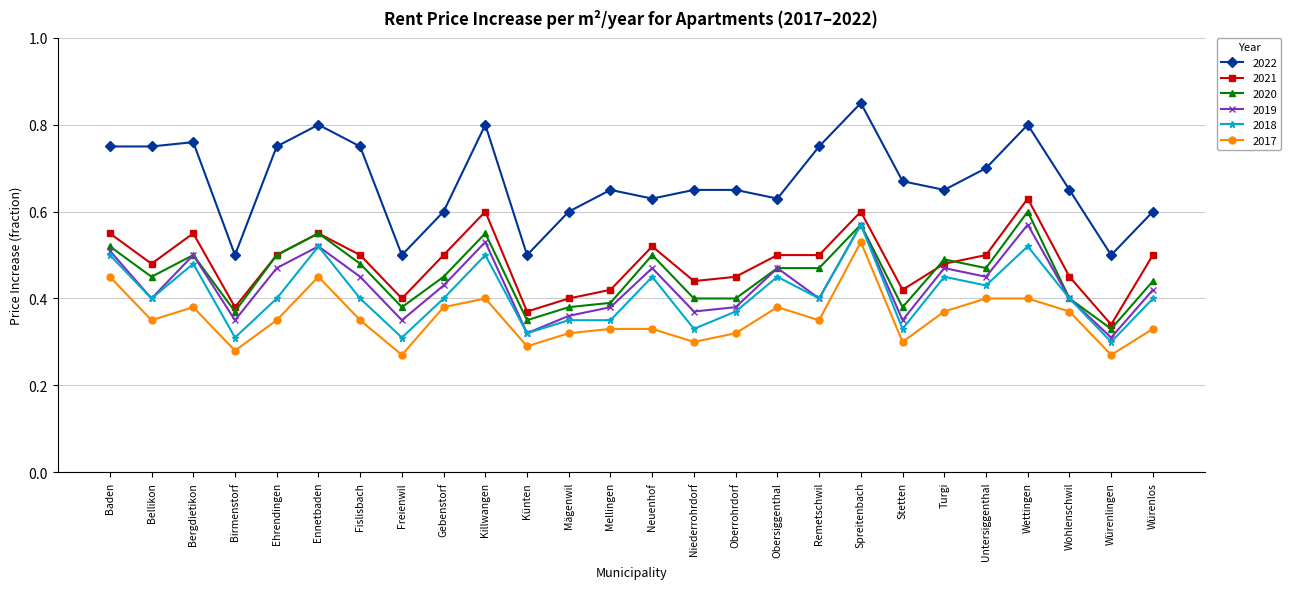

The value of 2019 at Mellingen is 0.1. True or false?

False